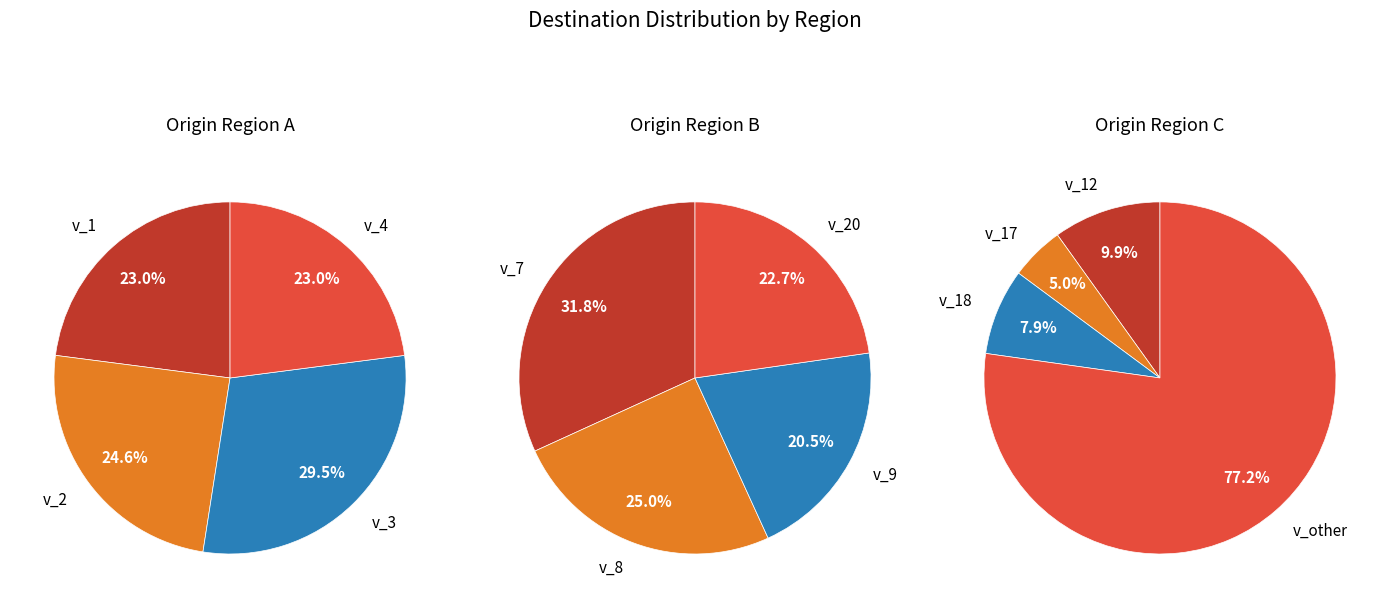

Does v_2 account for over 50% of the chart?

No